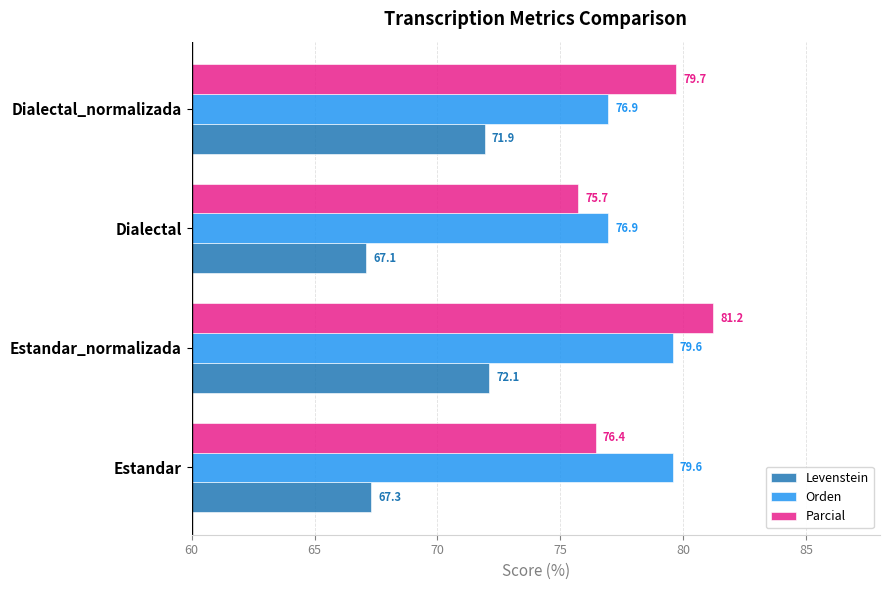

What is the difference between the second highest and minimum values in the Parcial series?

4.0